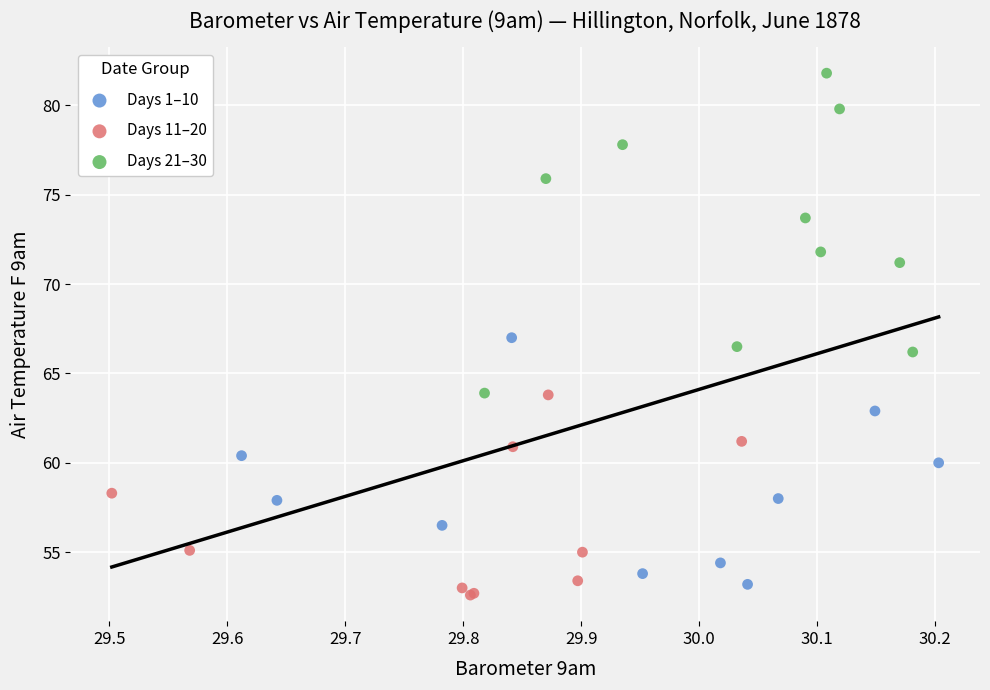

Which series contains the highest Y value?

Days 21–30